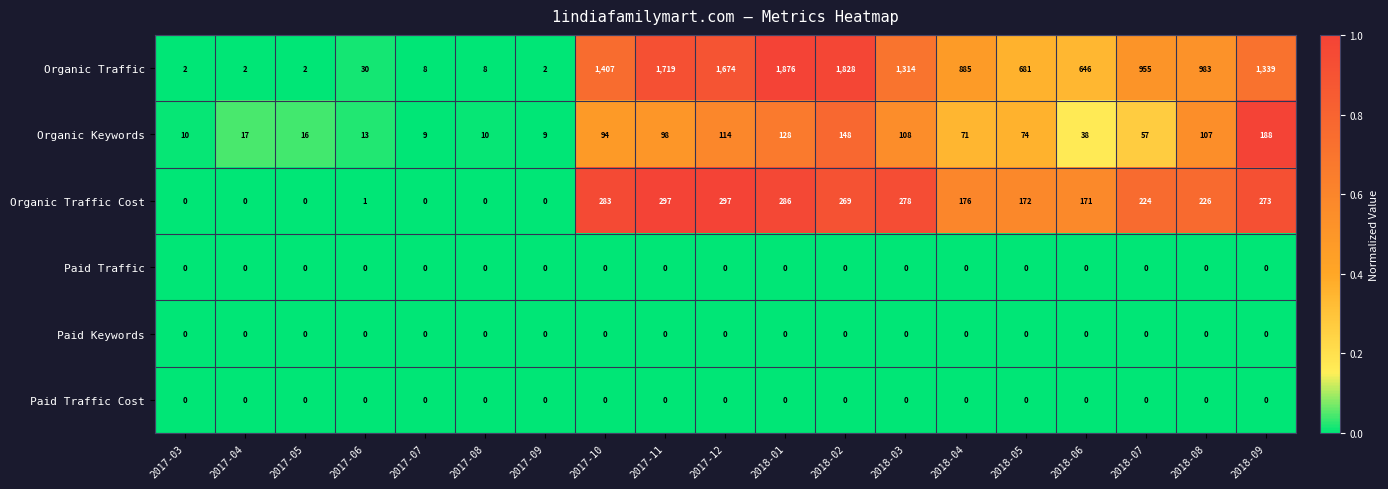

What is the spread (max minus min) of values at 2017-08?

10